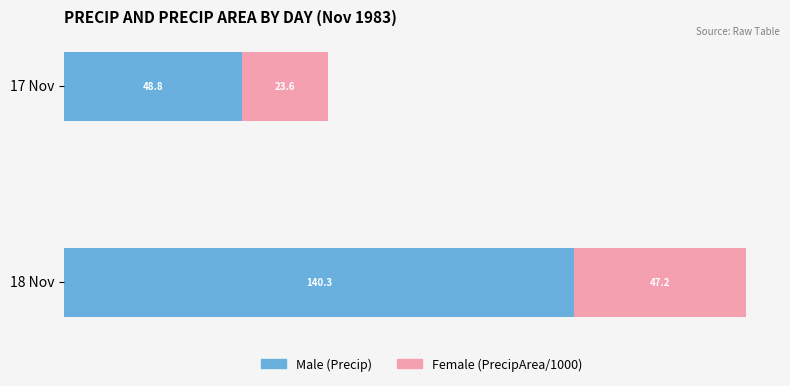

What is the total value across all series at 18 Nov?

187.5